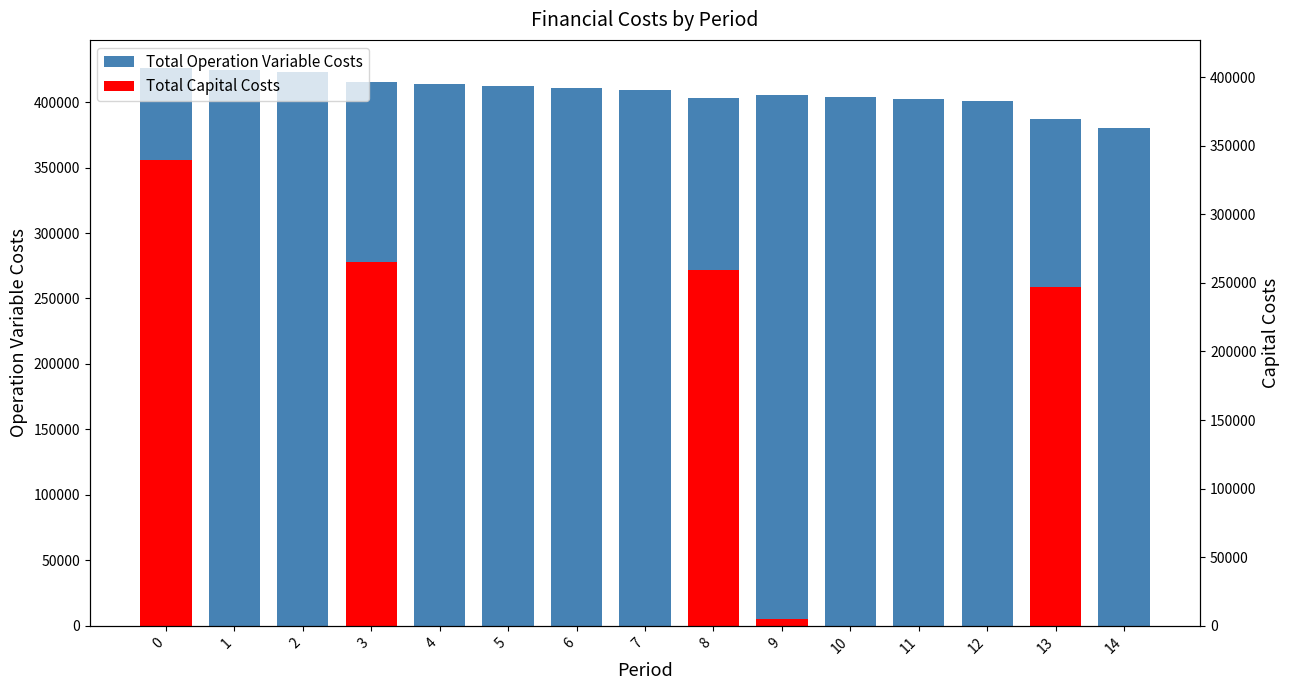

Which series has the largest total across all categories?

Total Operation Variable Costs